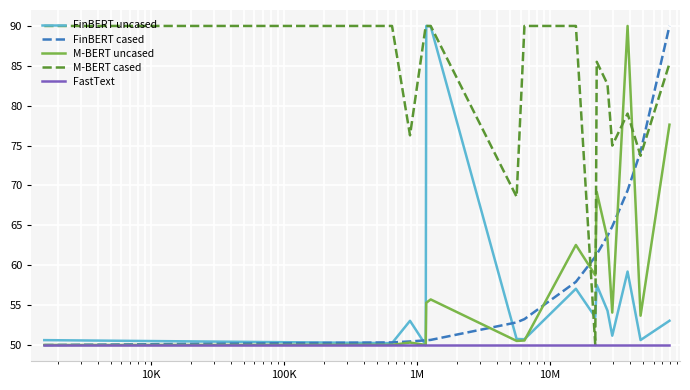

What is the highest value of the FinBERT cased series?

90.0